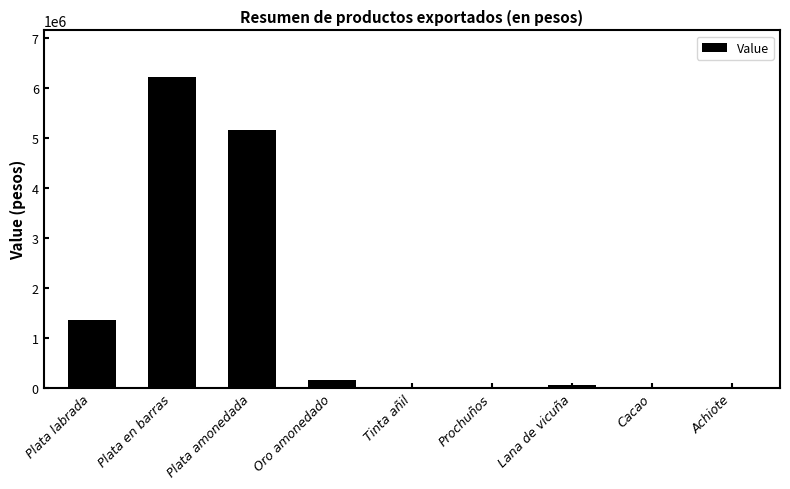

The value at Plata en barras is 6222004. True or false?

True